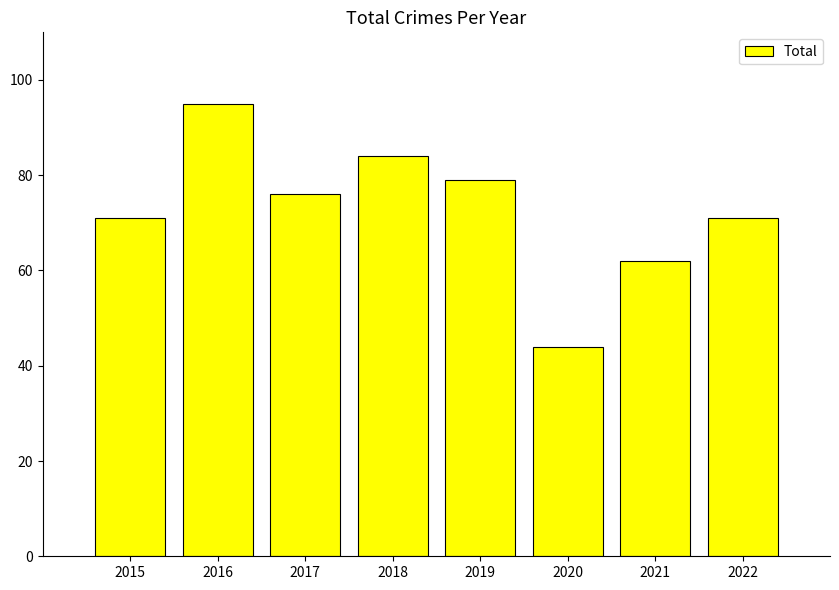

Read the value at 2019, to the nearest 10.

80